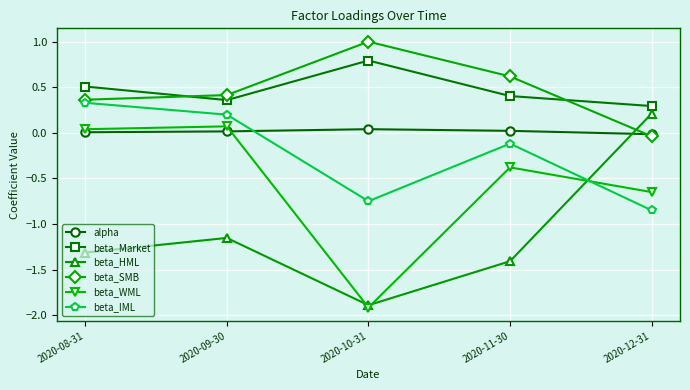

True or false: beta_Market and alpha cross at least once.

False